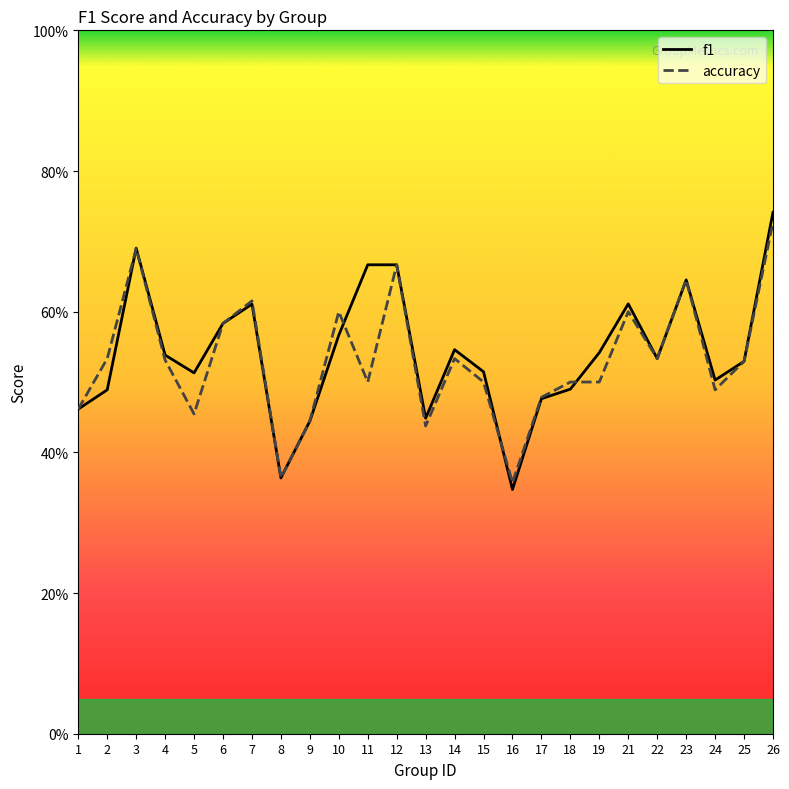

Is the value of f1 at 16 greater than the value of accuracy at 10?

No